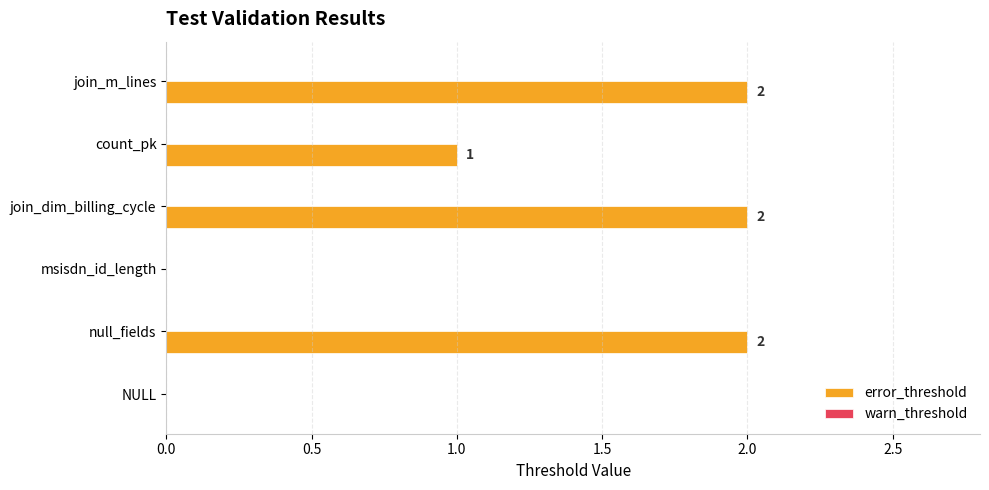

What is the sum of the values at null_fields and join_dim_billing_cycle?

4